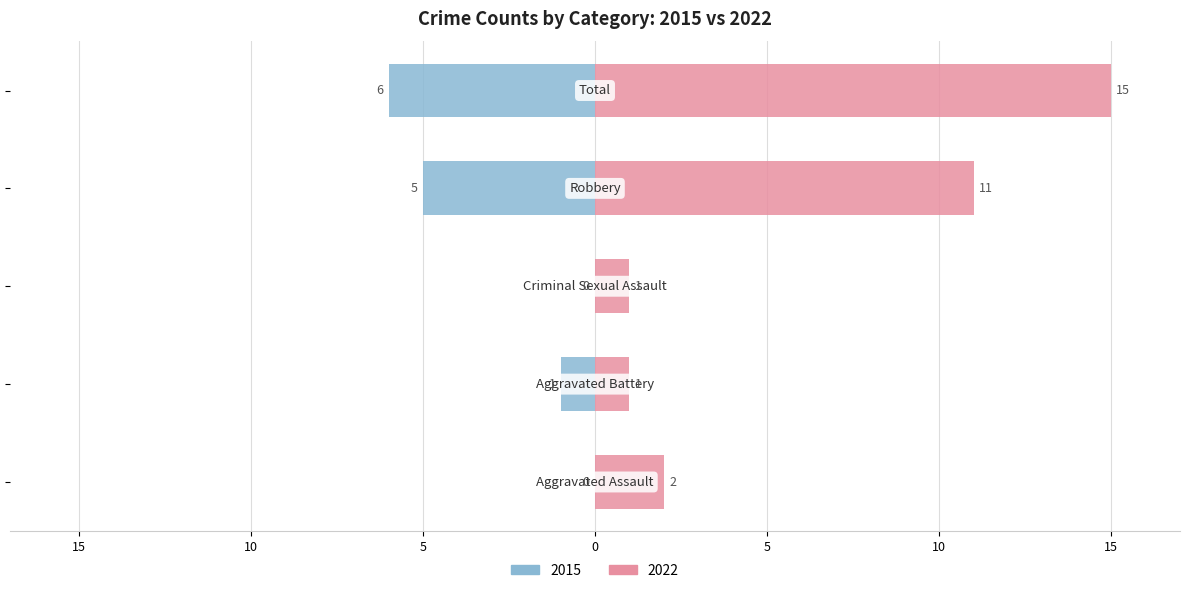

What is the difference between the maximum and minimum values in the Right (counts) series?

14